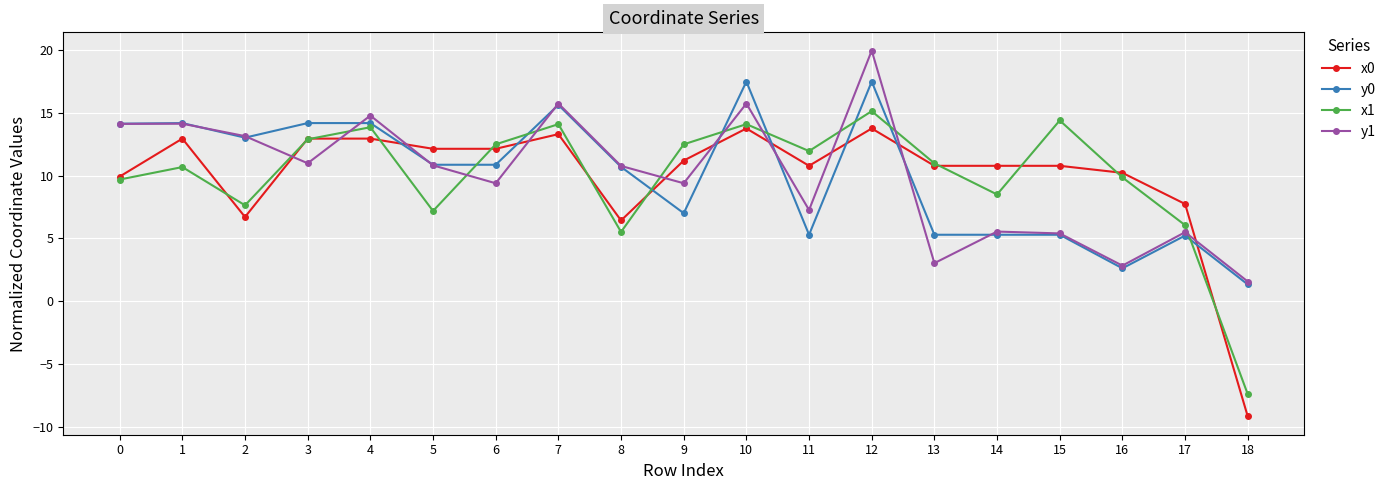

Between 7 and 11, which series saw the biggest shift?

y0